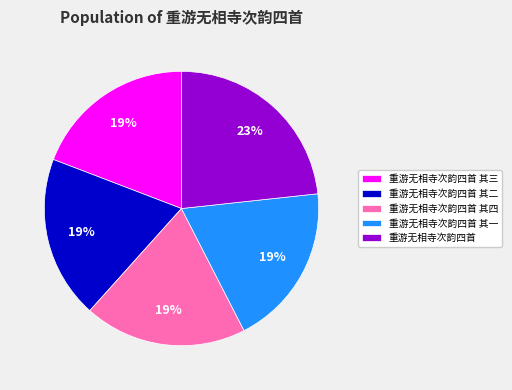

Combined, do 重游无相寺次韵四首 其一 and 重游无相寺次韵四首 其三 account for over 50%?

No